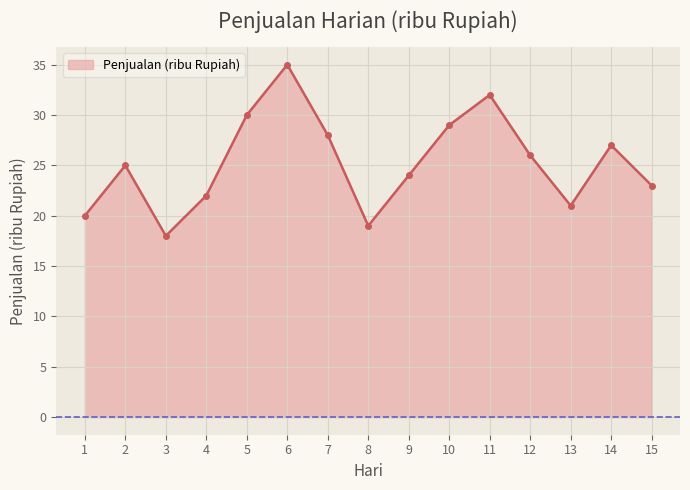

Which has a higher value, 1 or 4?

4